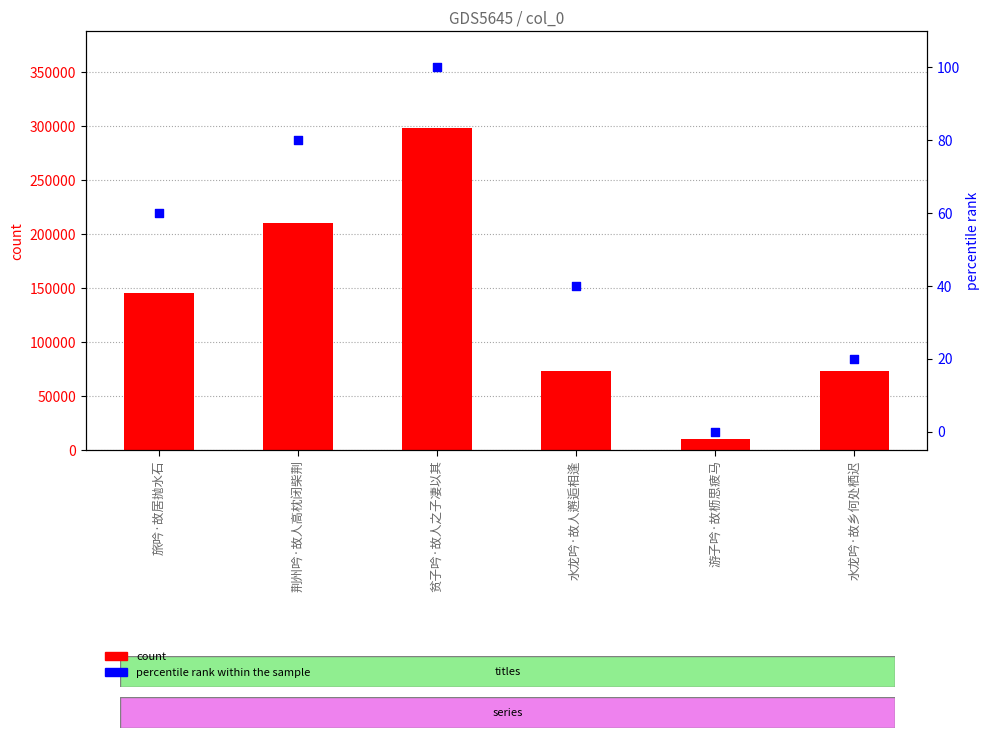

Which series contains the lowest Y value?

percentile rank within the sample